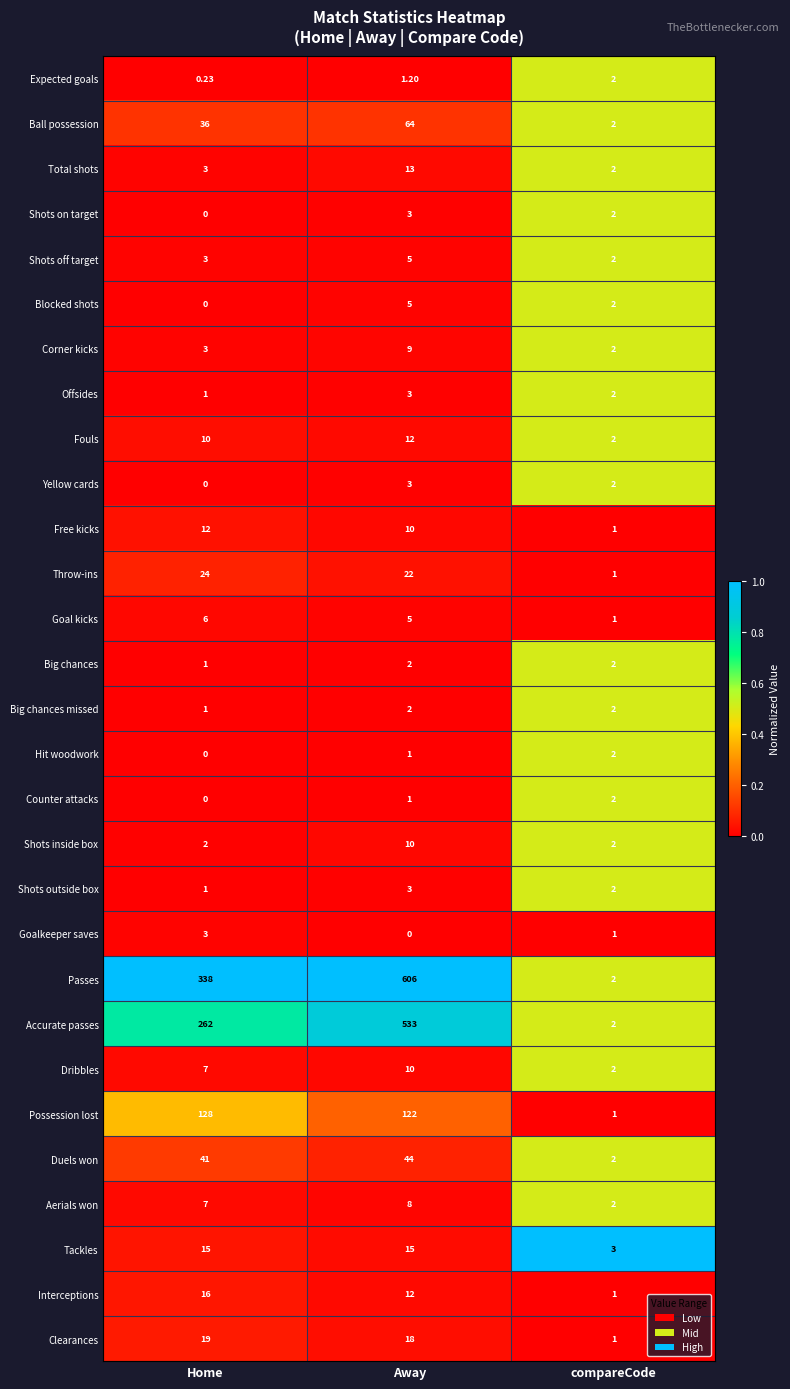

Is the value of Big chances at Away greater than the value of Dribbles at Home?

No